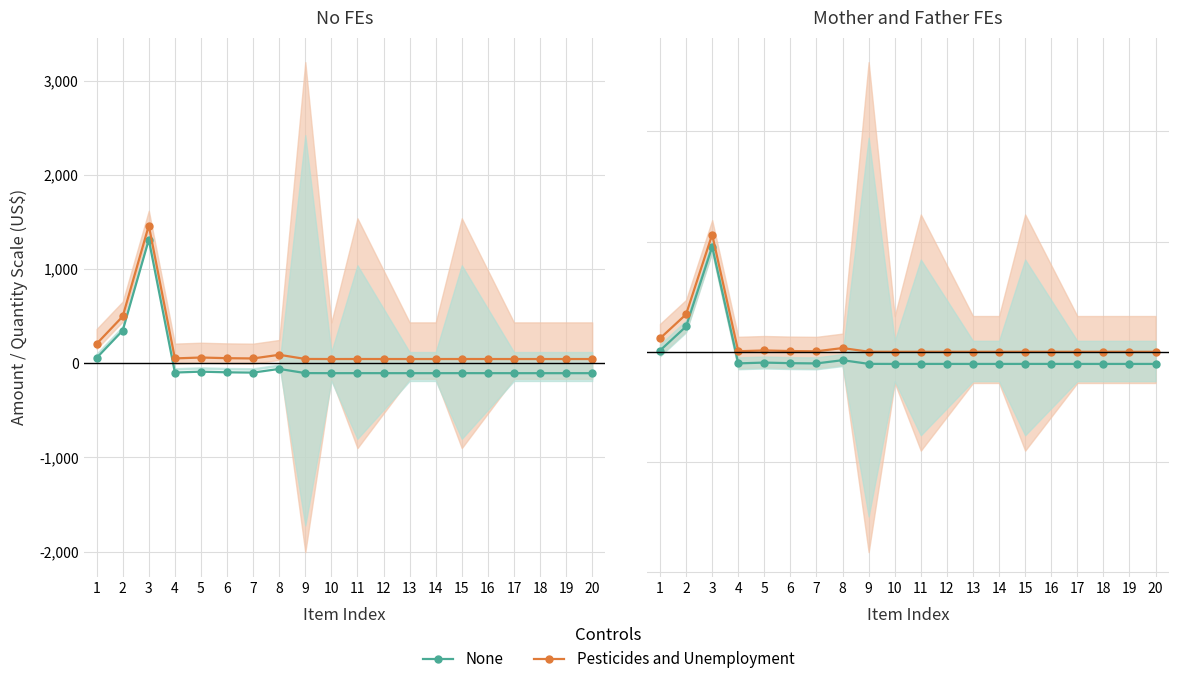

Does the chart display data point markers on the line(s)?

Yes